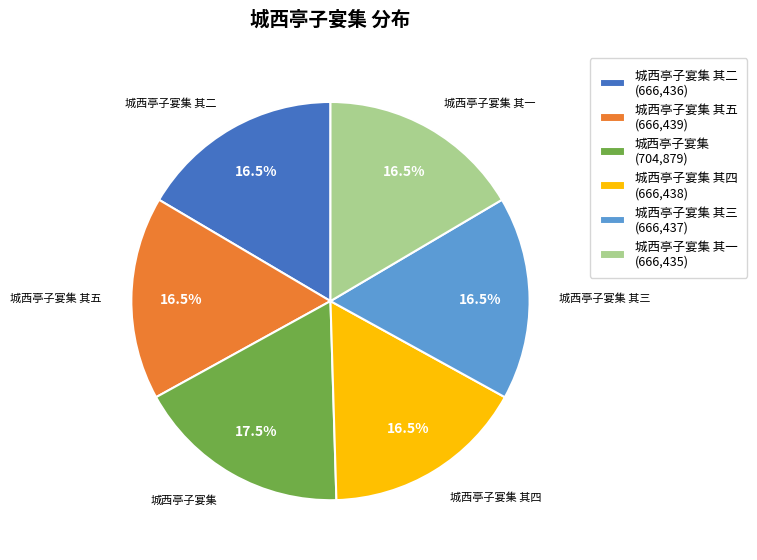

Does 城西亭子宴集 其三 account for over 50% of the chart?

No